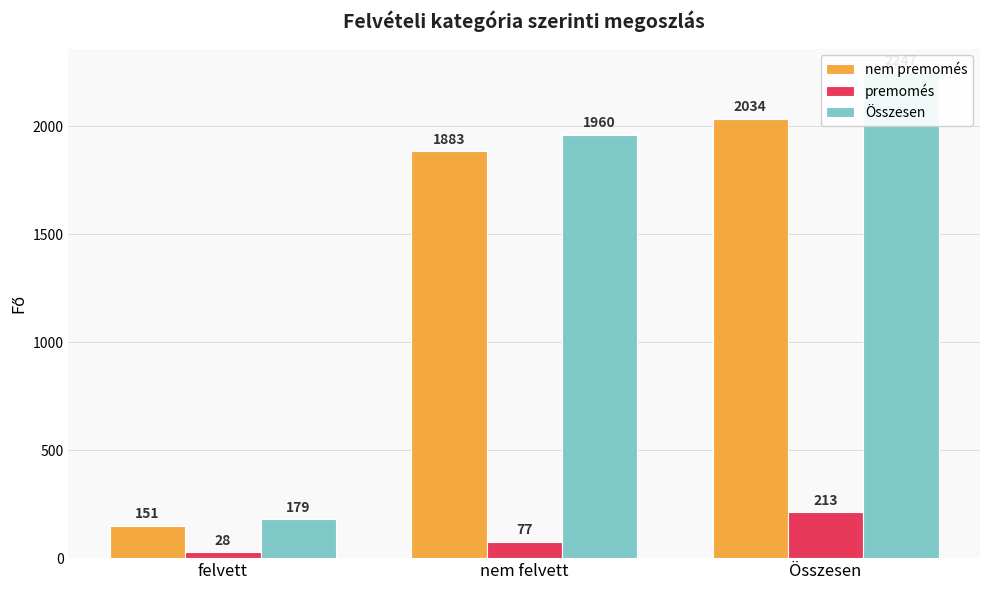

Which category has the highest value in the nem premomés series?

Összesen